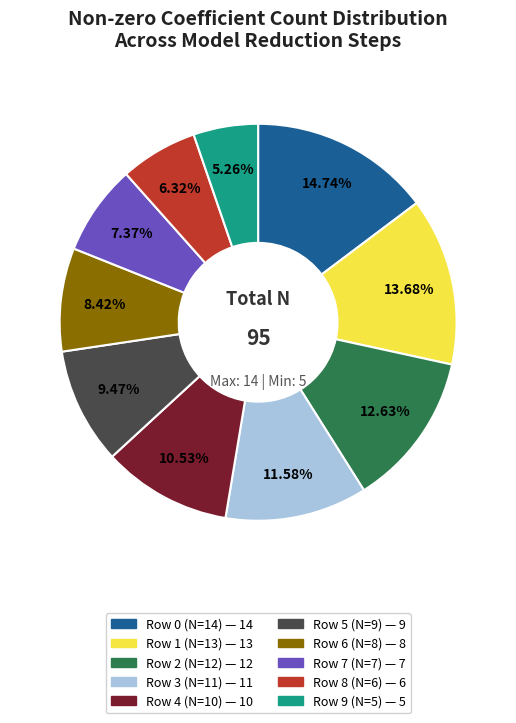

What portion of the pie excludes Row 5 (N=9)?

90.5%